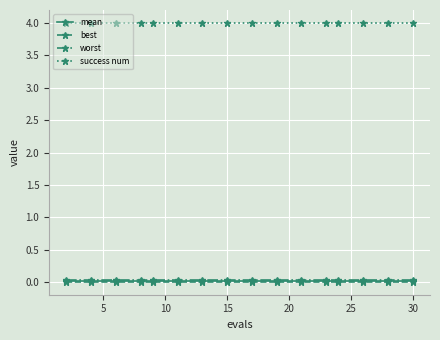

Count the number of categories in the chart.

16